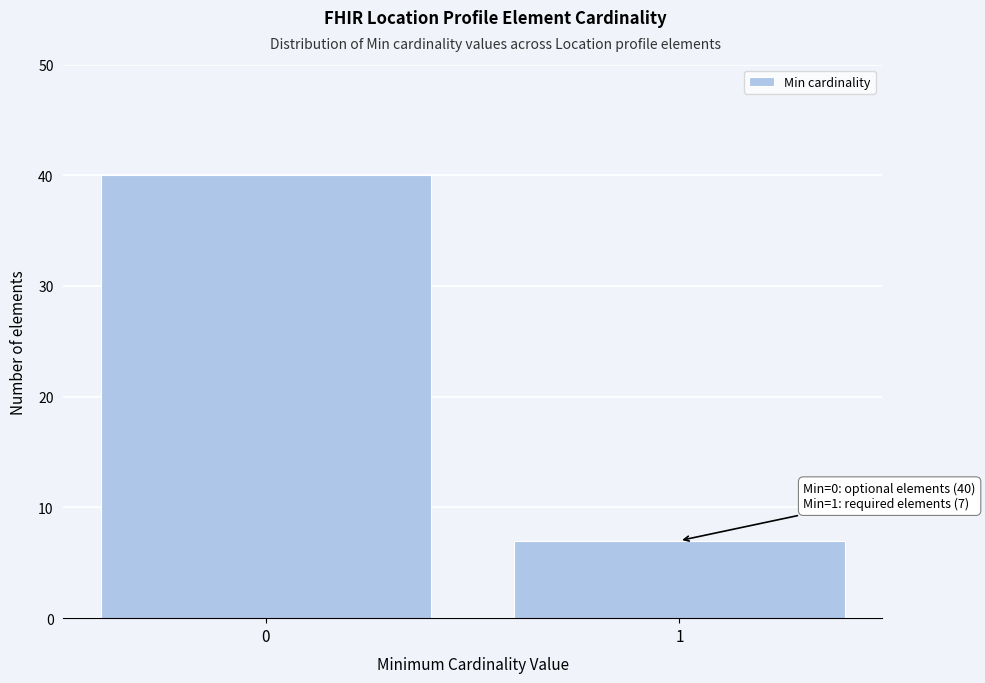

Reading right to left, extract all data points from this chart.

1=7	0=40